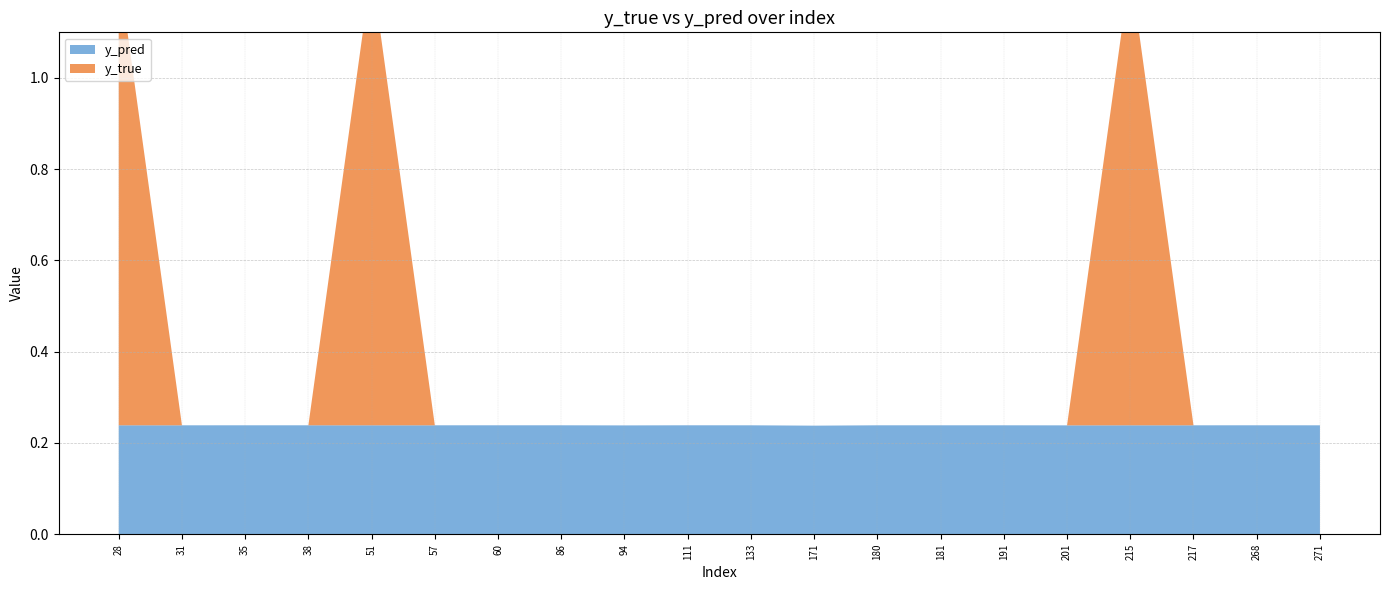

Reading left to right, transcribe all the data shown in this chart.

y_pred: 28=0.2	31=0.2	35=0.2	38=0.2	51=0.2	57=0.2	60=0.2	86=0.2	94=0.2	111=0.2	133=0.2	171=0.2	180=0.2	181=0.2	191=0.2	201=0.2	215=0.2	217=0.2	268=0.2	271=0.2
y_true: 28=1.0	31=0.0	35=0.0	38=0.0	51=1.0	57=0.0	60=0.0	86=0.0	94=0.0	111=0.0	133=0.0	171=0.0	180=0.0	181=0.0	191=0.0	201=0.0	215=1.0	217=0.0	268=0.0	271=0.0